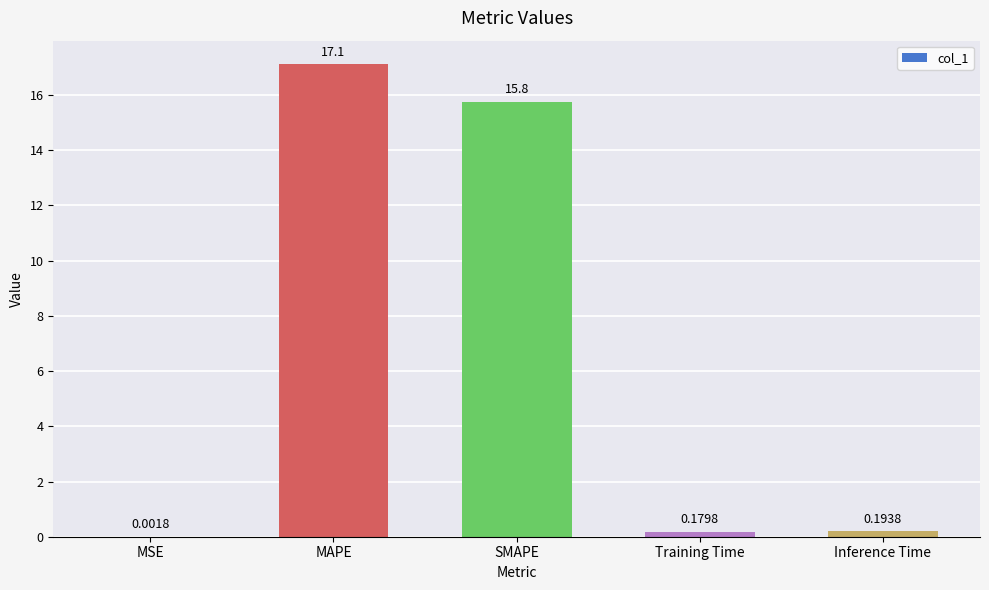

What is the sum of all values?

33.2